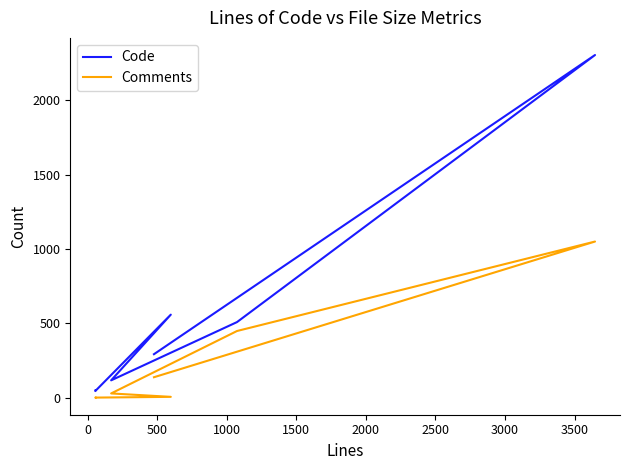

The value of Comments at 0 is -645. True or false?

False